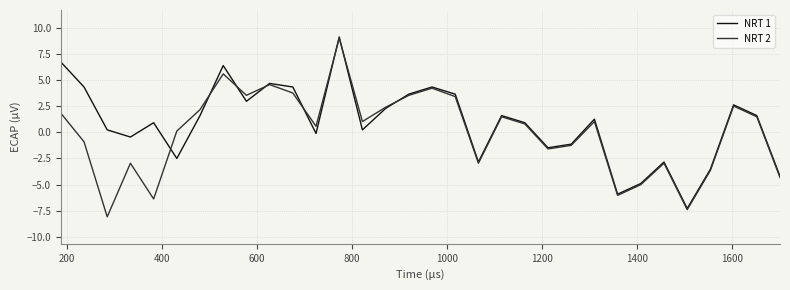

What is the minimum value shown in the chart?

-8.1